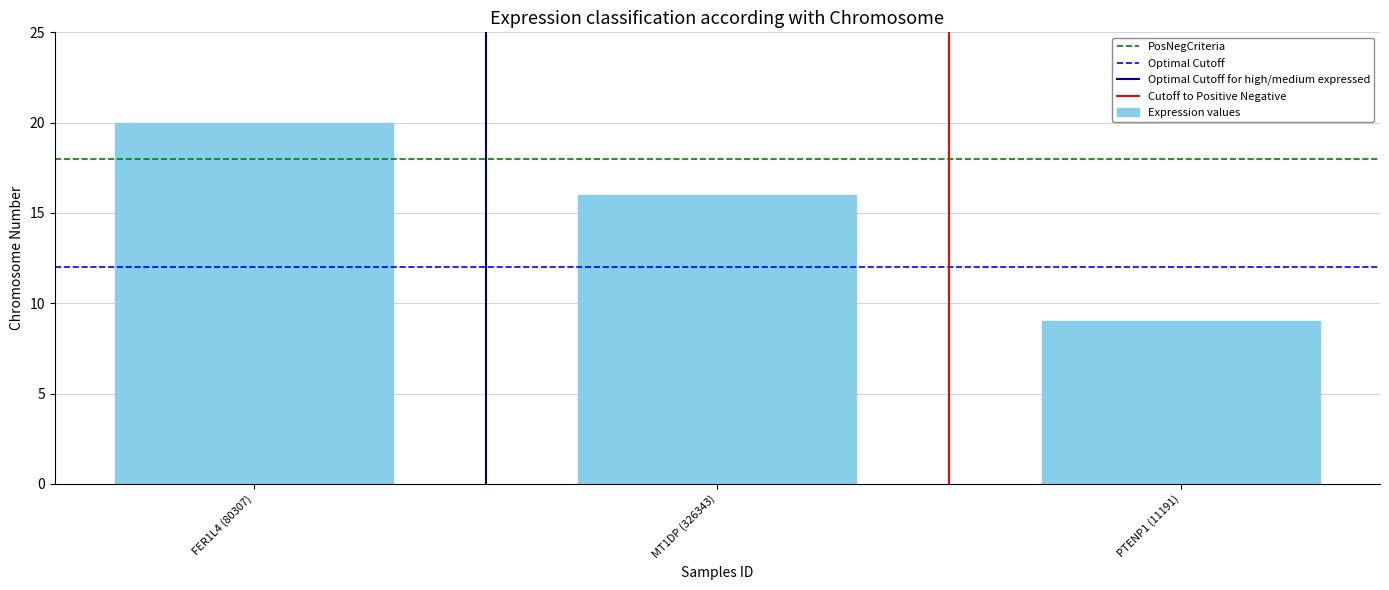

Where is the data nearest to the value 14?

MT1DP (326343)